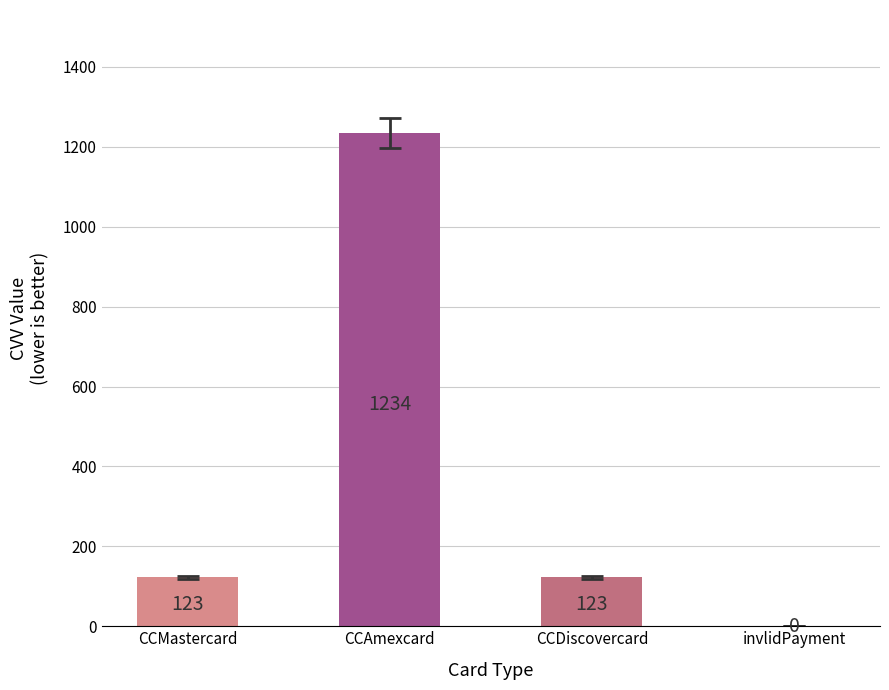

What is the sum of the values at invlidPayment and CCAmexcard?

1234